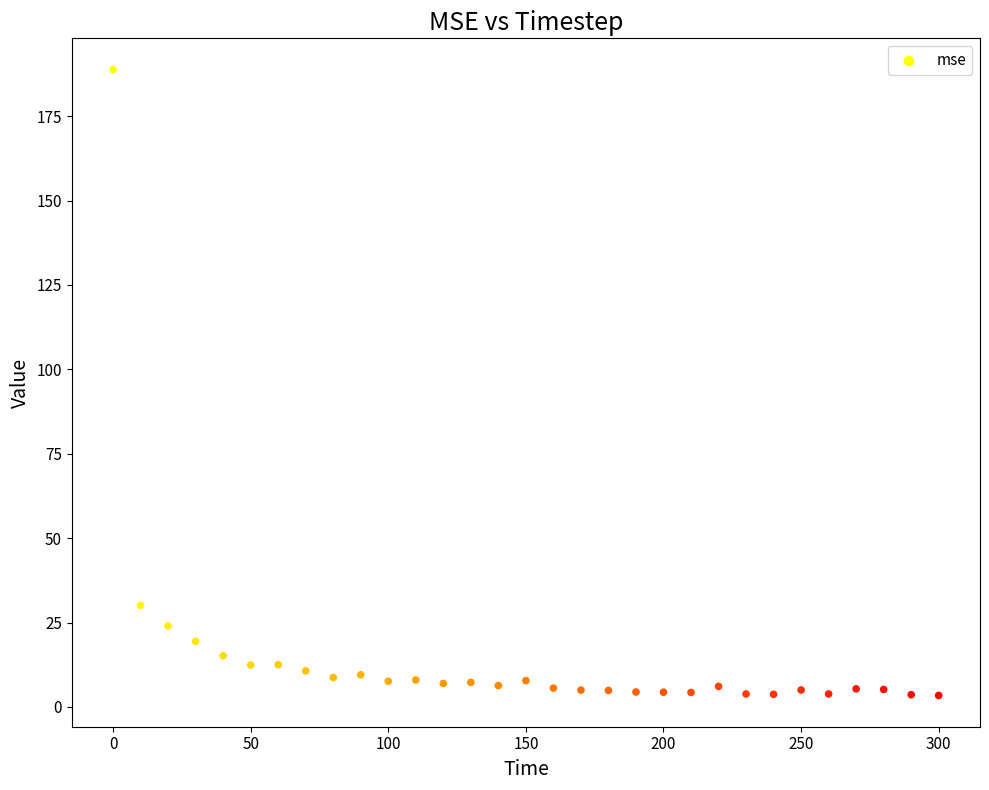

What is the range of Y values (max minus min)?

185.4